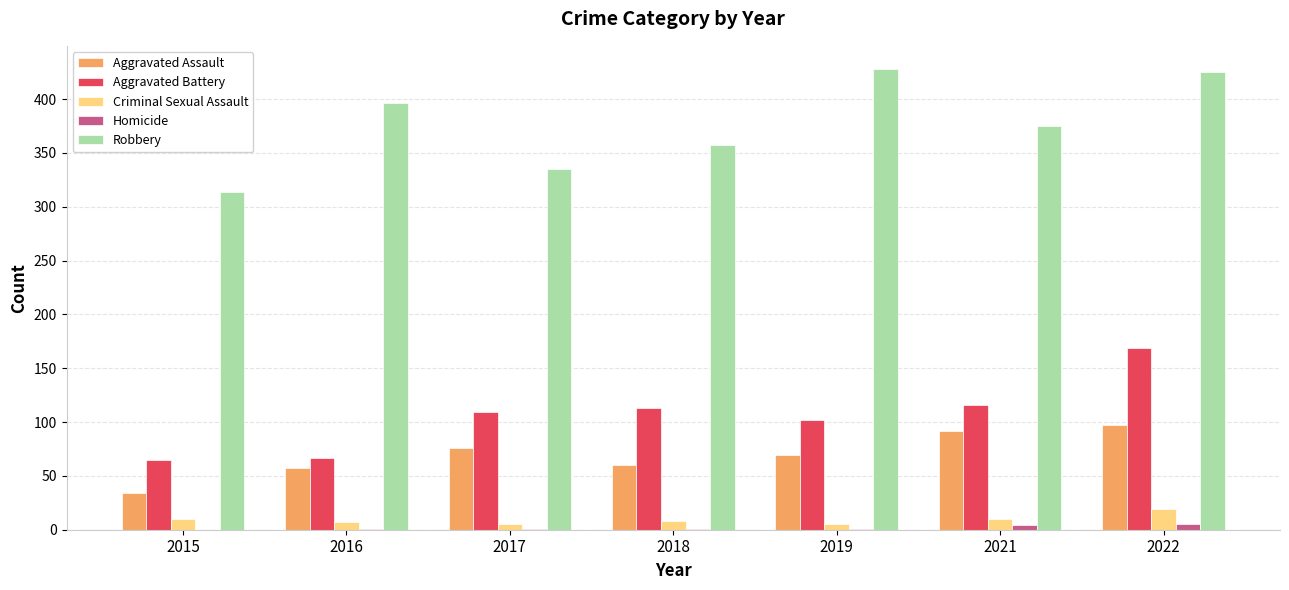

Are the bars grouped side by side (vs. stacked)?

Yes